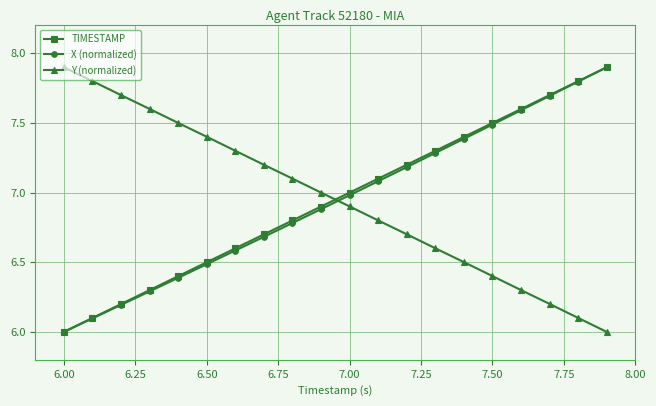

What is the value of the TIMESTAMP point at the 20th from the left?

7.9